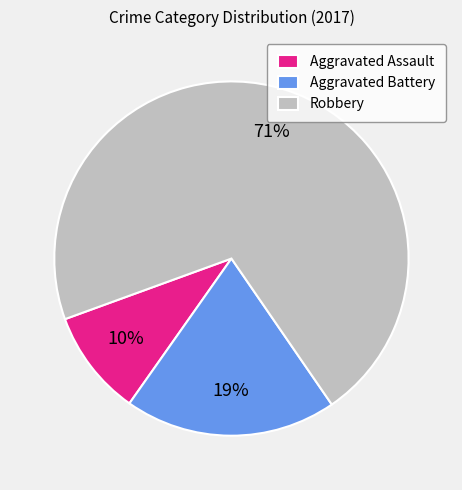

The Aggravated Battery slice represents 12% of the pie. True or false?

False